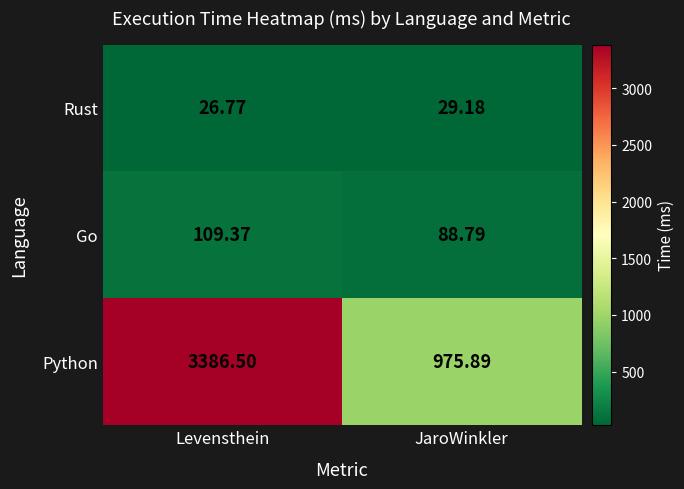

Rank the categories by Python value from lowest to highest.

JaroWinkler, Levensthein